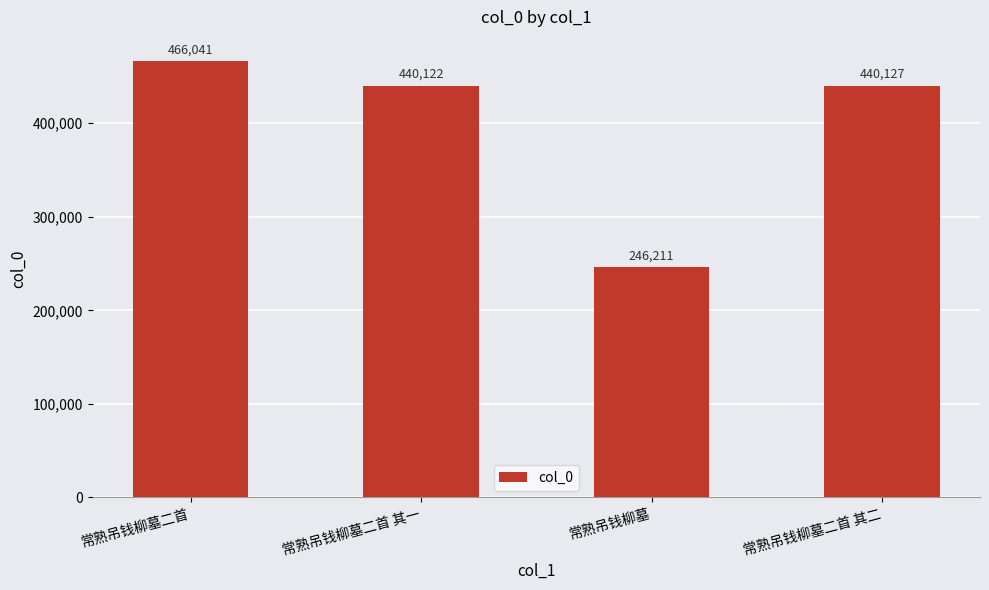

True or false: the data shows 246211 at 常熟吊钱柳墓.

True